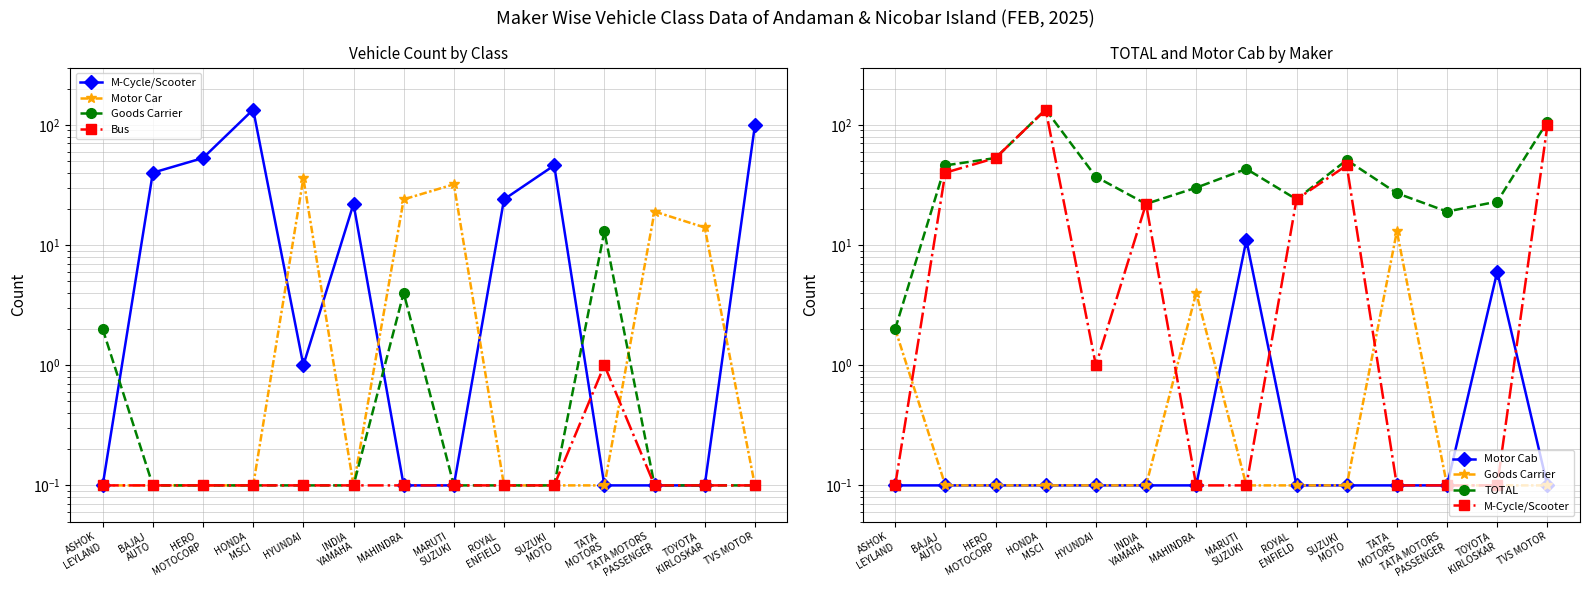

What is the label of the 13th point from the left?

TOYOTA
KIRLOSKAR